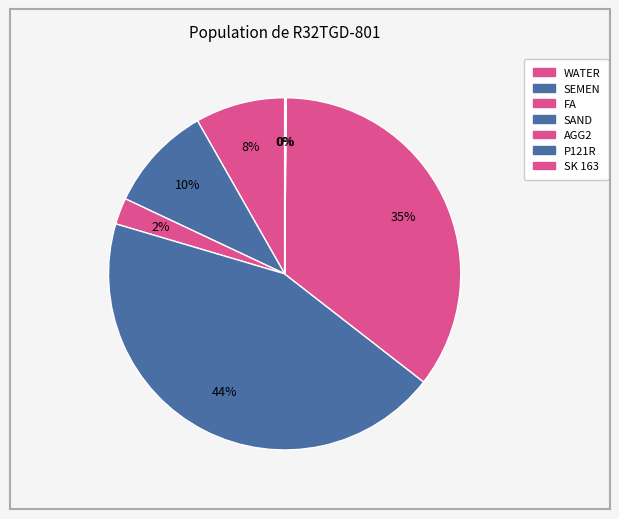

To the nearest percent, what is the difference between the P121R and AGG2 slice percentages?

35%